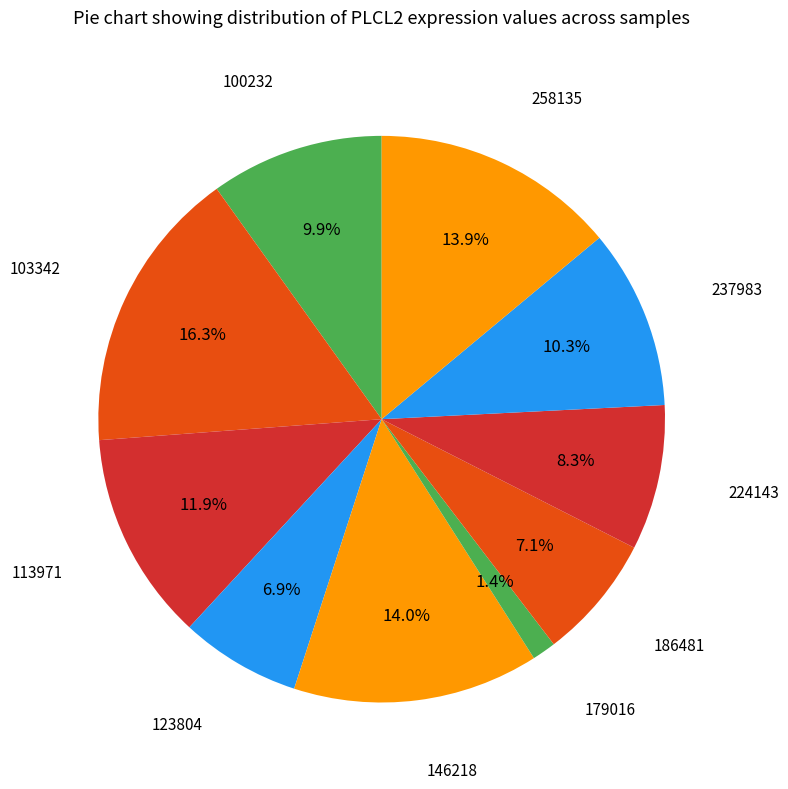

Is there any slice that represents more than half of the pie?

No